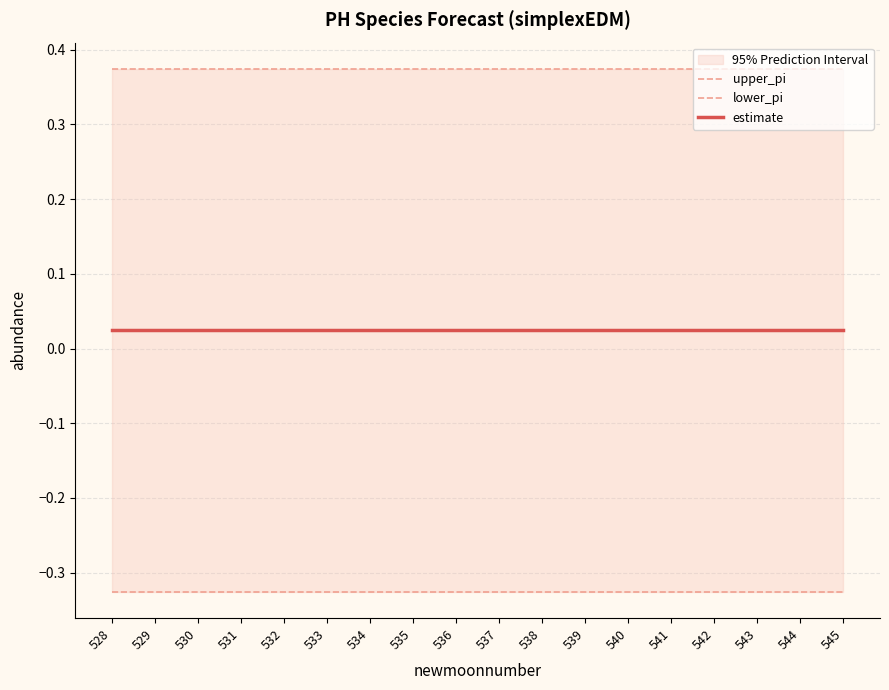

Rank the categories by upper_pi value from highest to lowest.

528, 529, 530, 531, 532, 533, 534, 535, 536, 537, 538, 539, 540, 541, 542, 543, 544, 545